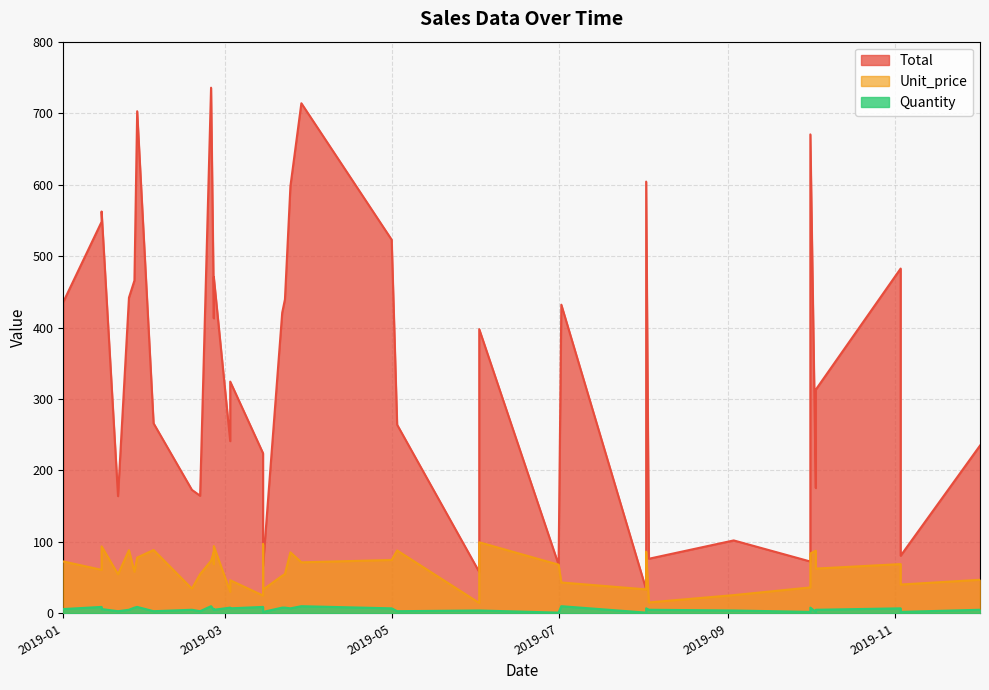

How many data points does each series have?

40